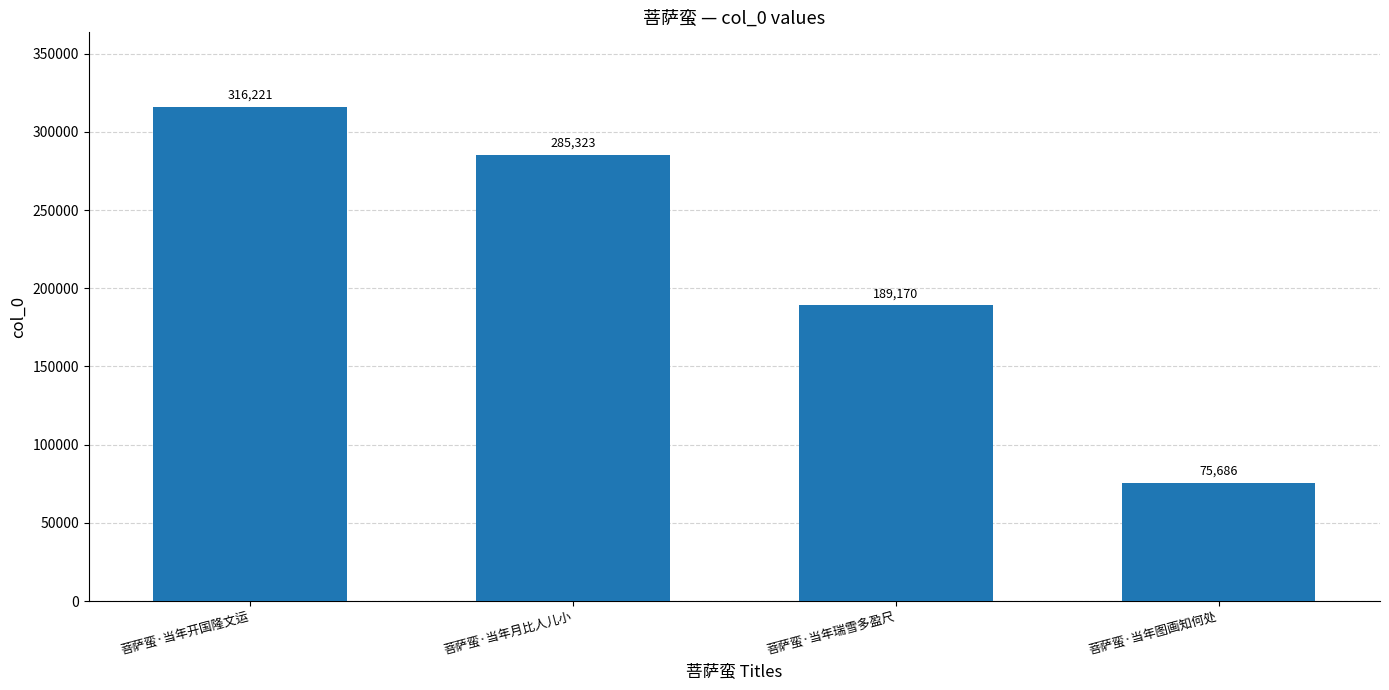

Which category has the lowest value across all series?

菩萨蛮·当年图画知何处